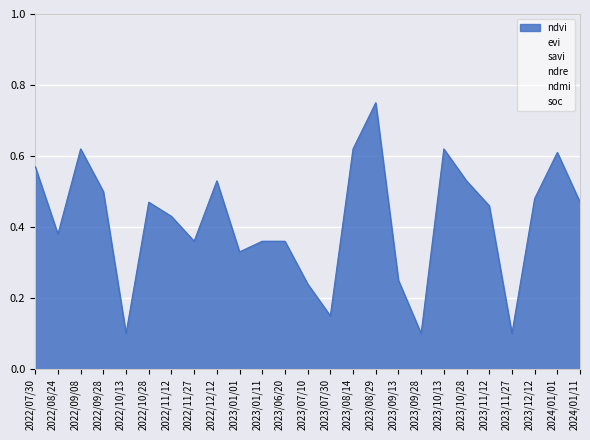

What is the difference between the ndmi values at 2022/11/12 and 2023/08/14?

0.1